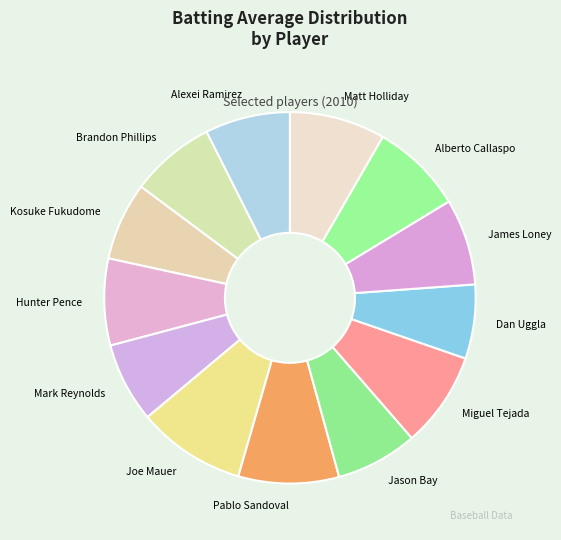

Is the sum of Alexei Ramirez and James Loney greater than half?

No